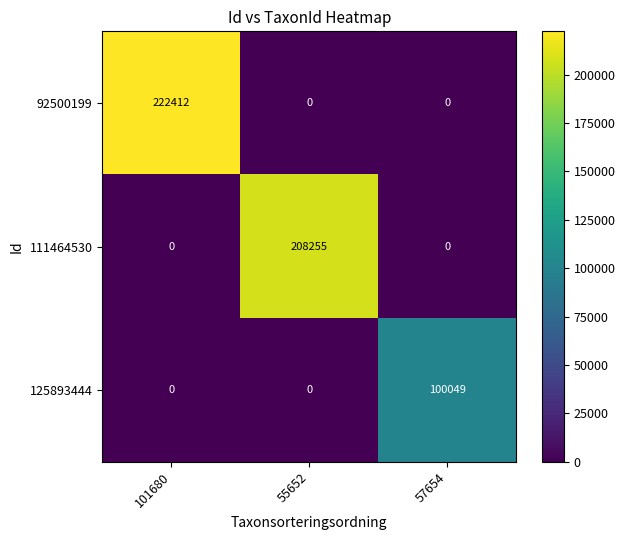

What is the difference between the 125893444 values at 55652 and 57654?

100049